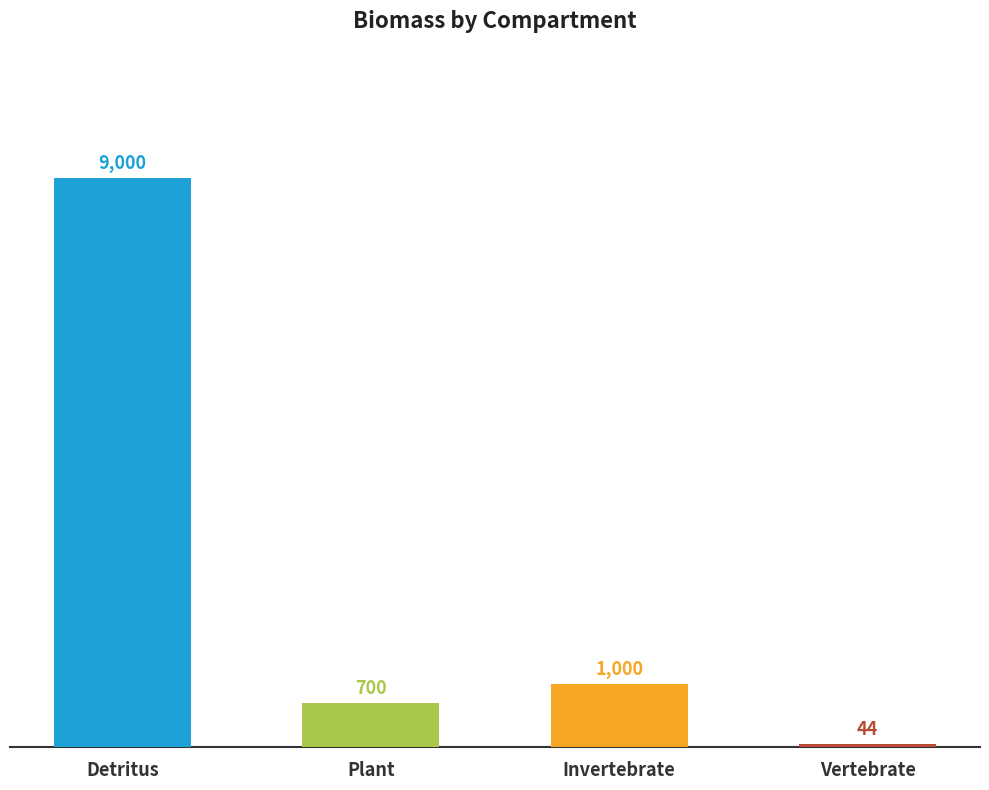

What is the minimum value shown in the chart?

44